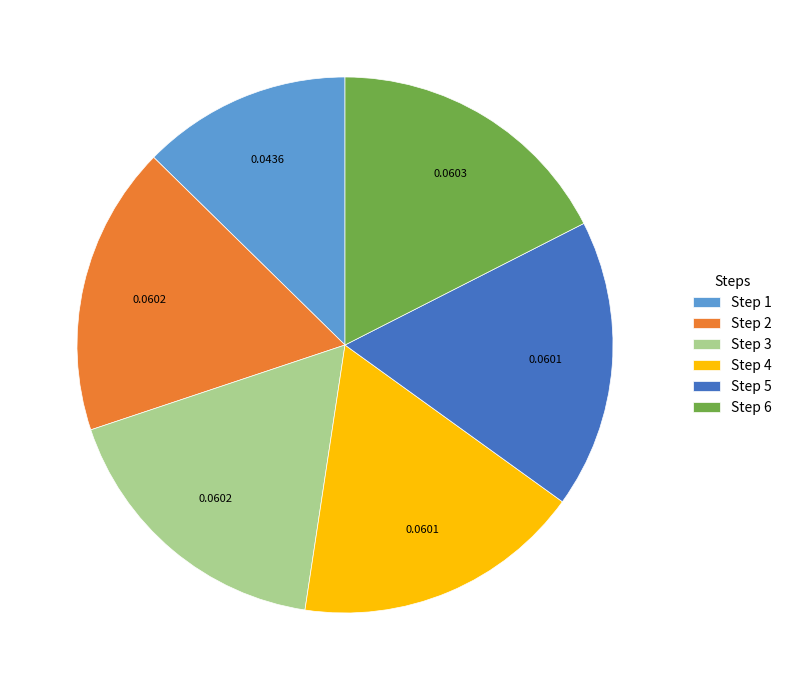

Does any single category account for the majority?

No